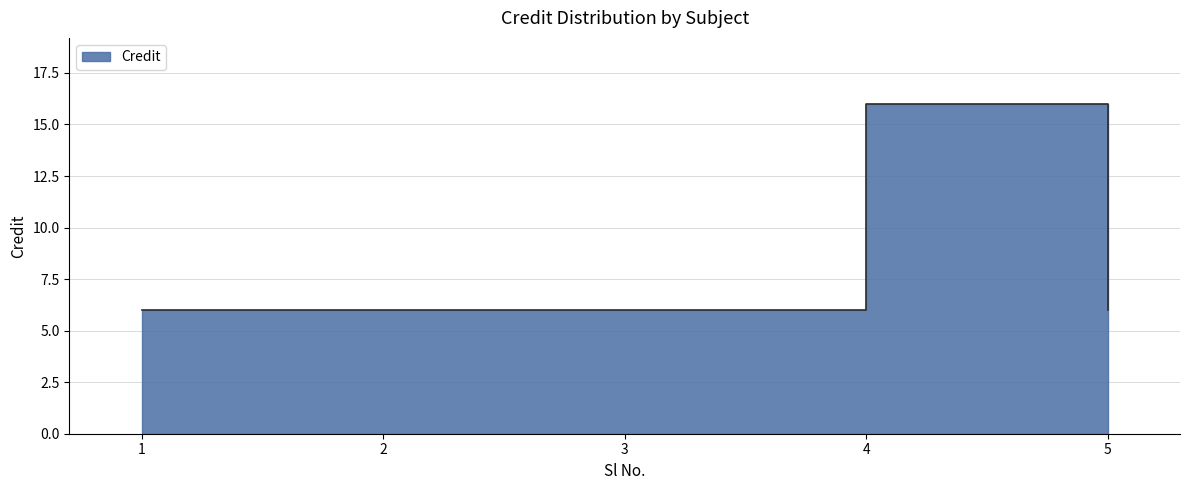

True or false: the data shows 6 at 2.

True